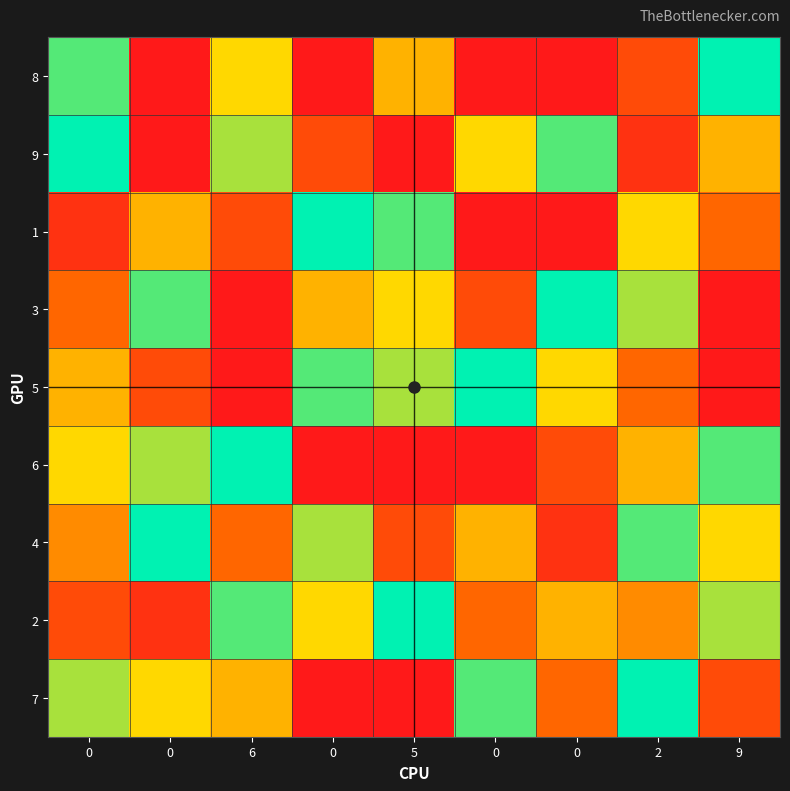

Which series has the largest total across all categories?

4